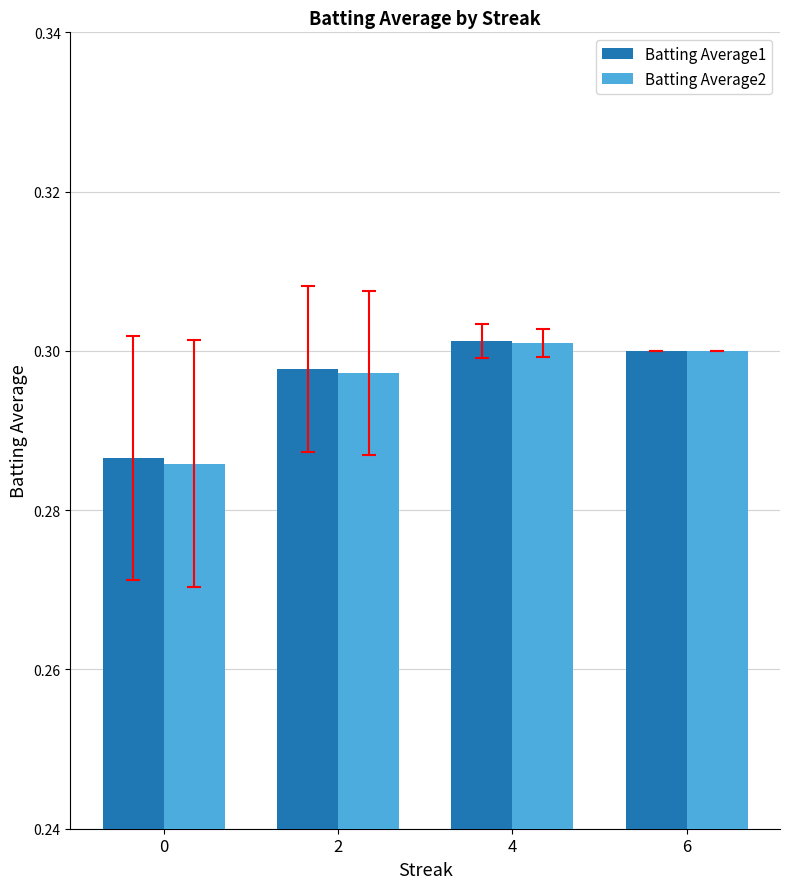

Which series has the largest range (max minus min)?

Batting Average2